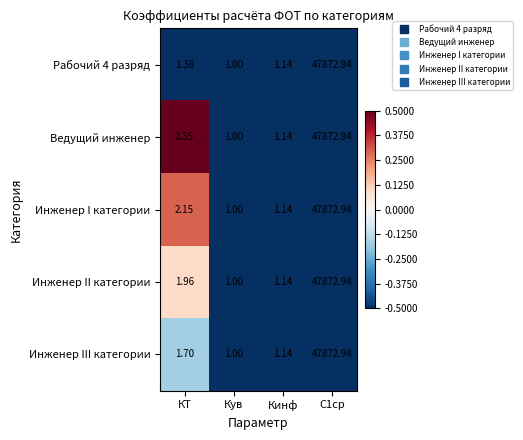

Which series has the largest total across all categories?

Ведущий инженер